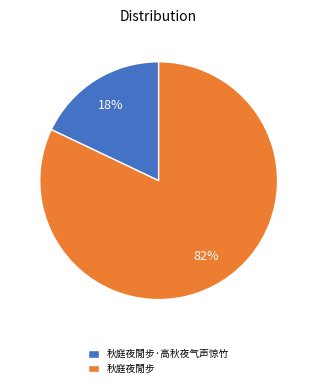

Which slice represents more than half of the pie?

秋庭夜閒步